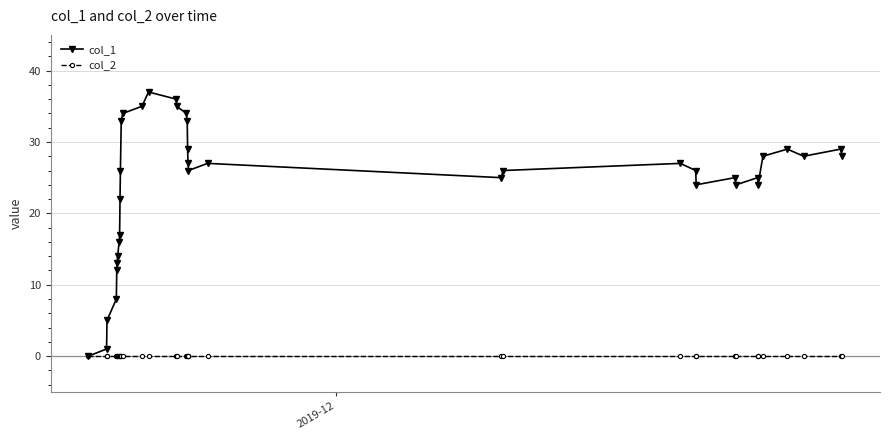

Which series has the largest range (max minus min)?

col_1